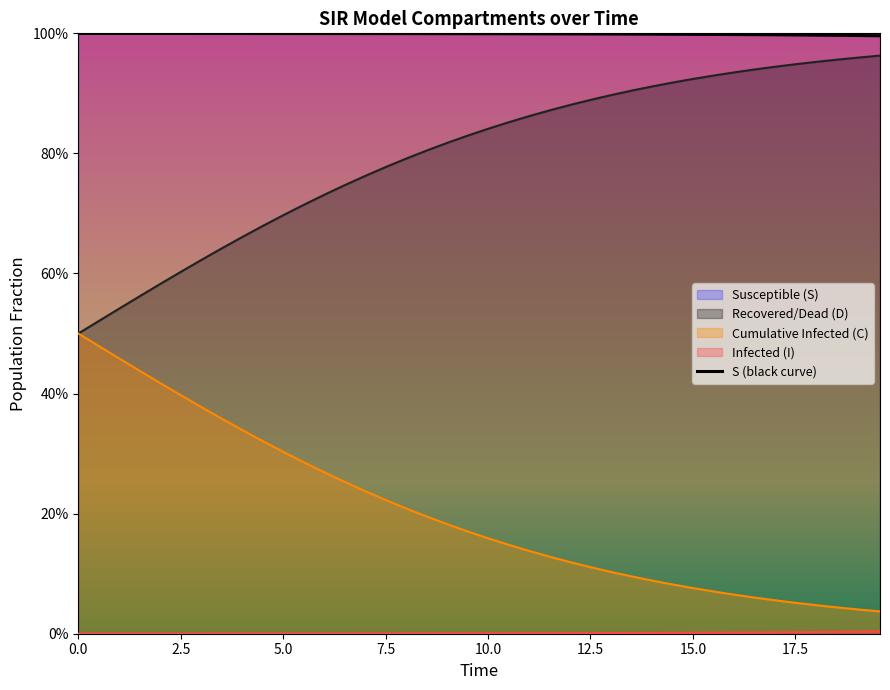

How many lines are shown in the chart?

4